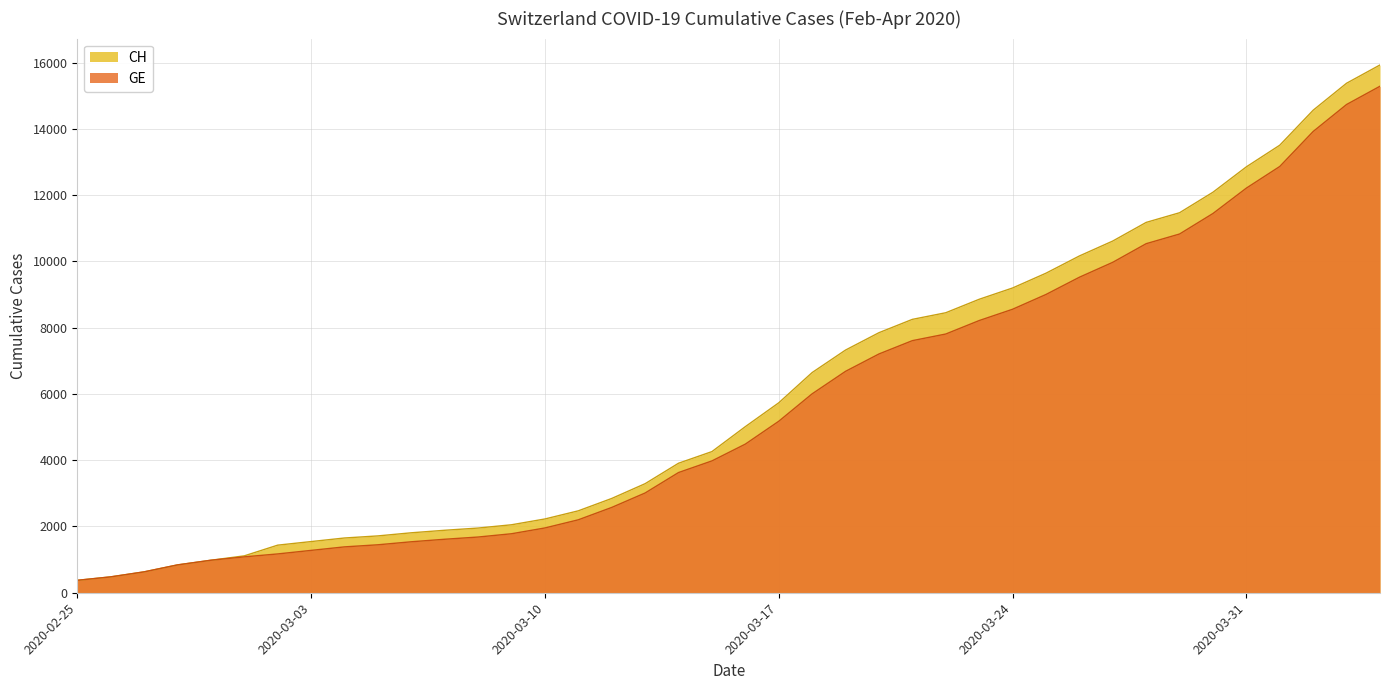

Which series has the widest spread of values?

CH